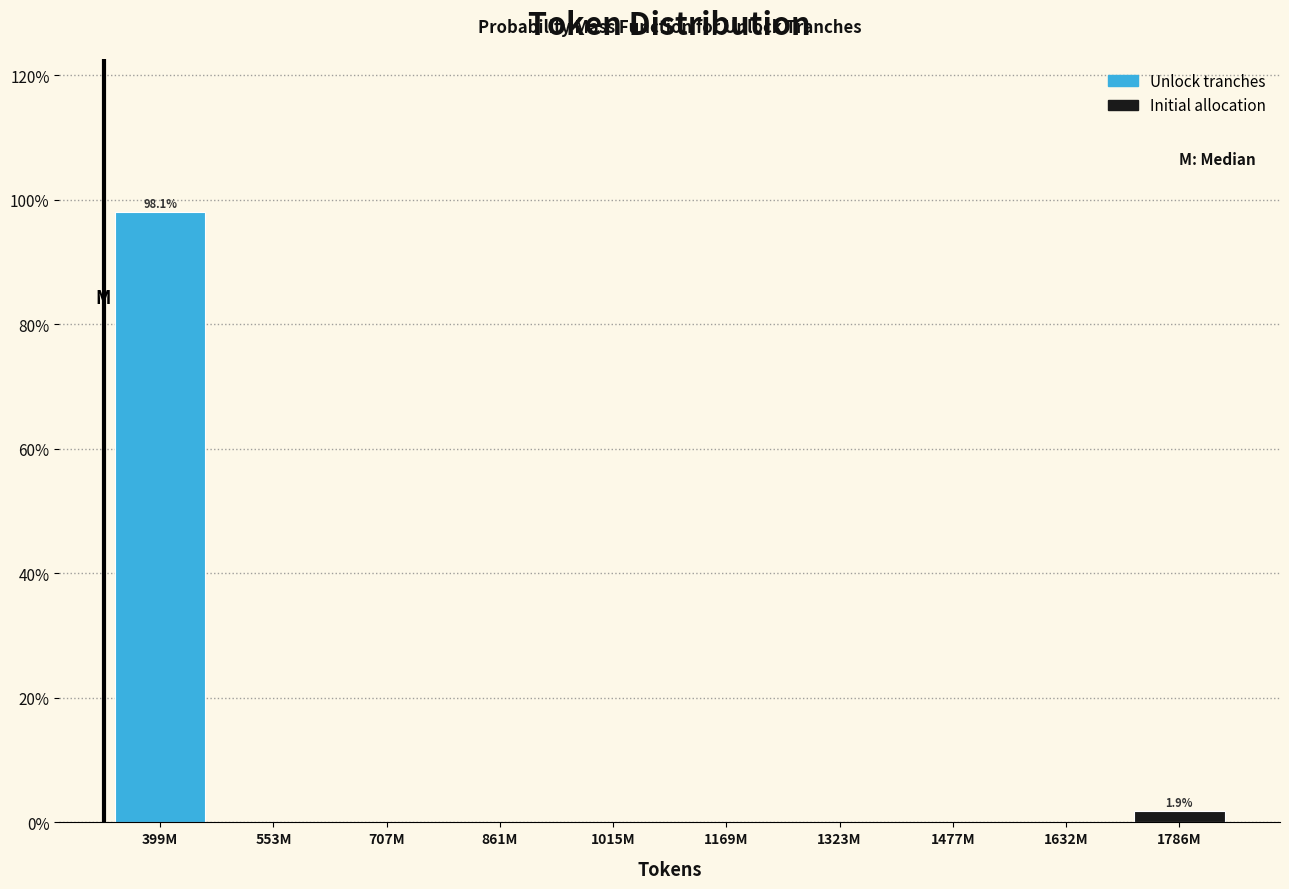

Reading left to right, extract all data points from this chart.

399M=98.1	553M=0.0	707M=0.0	861M=0.0	1015M=0.0	1169M=0.0	1323M=0.0	1477M=0.0	1632M=0.0	1786M=1.9